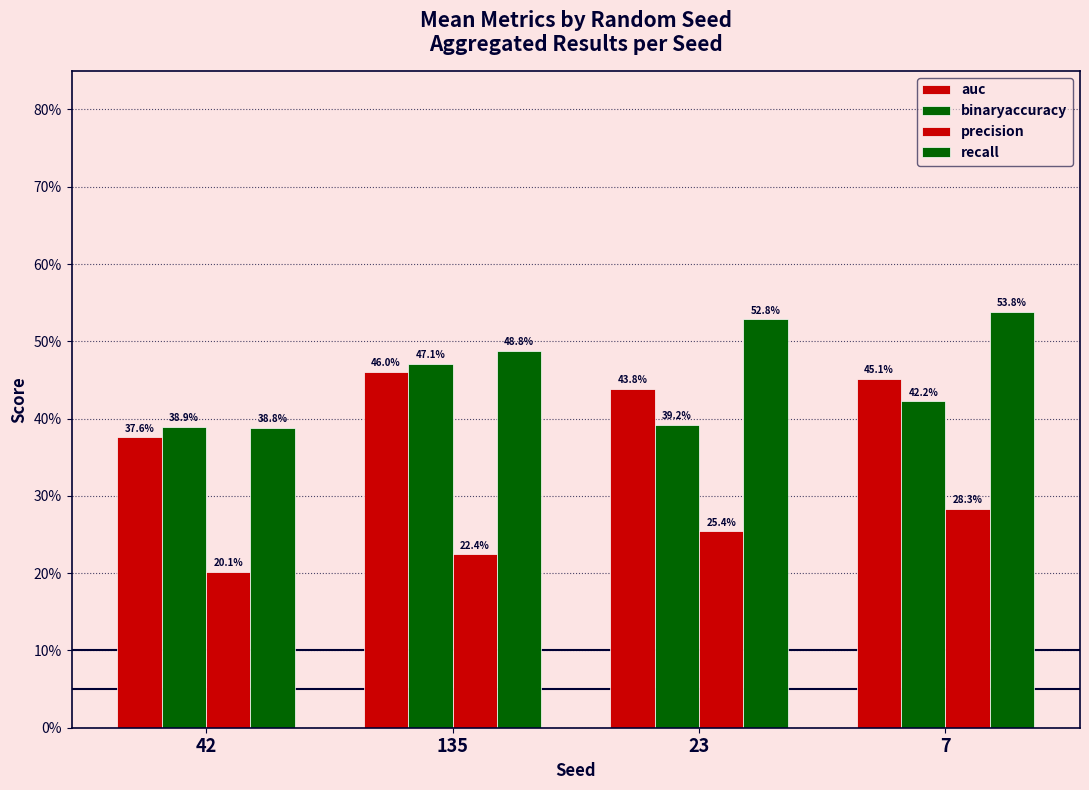

Reading left to right, list all the values displayed in this chart.

auc: 0.4	0.5	0.4	0.5
binaryaccuracy: 0.4	0.5	0.4	0.4
precision: 0.2	0.2	0.3	0.3
recall: 0.4	0.5	0.5	0.5